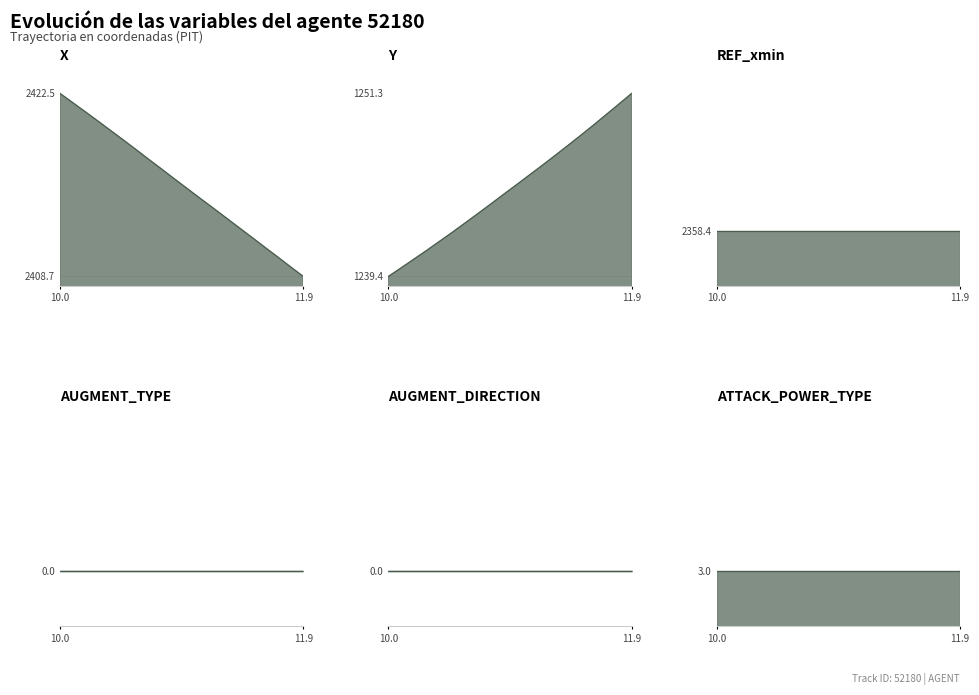

Is the value of REF_xmin at 2 greater than the value of ATTACK_POWER_TYPE at 18?

Yes